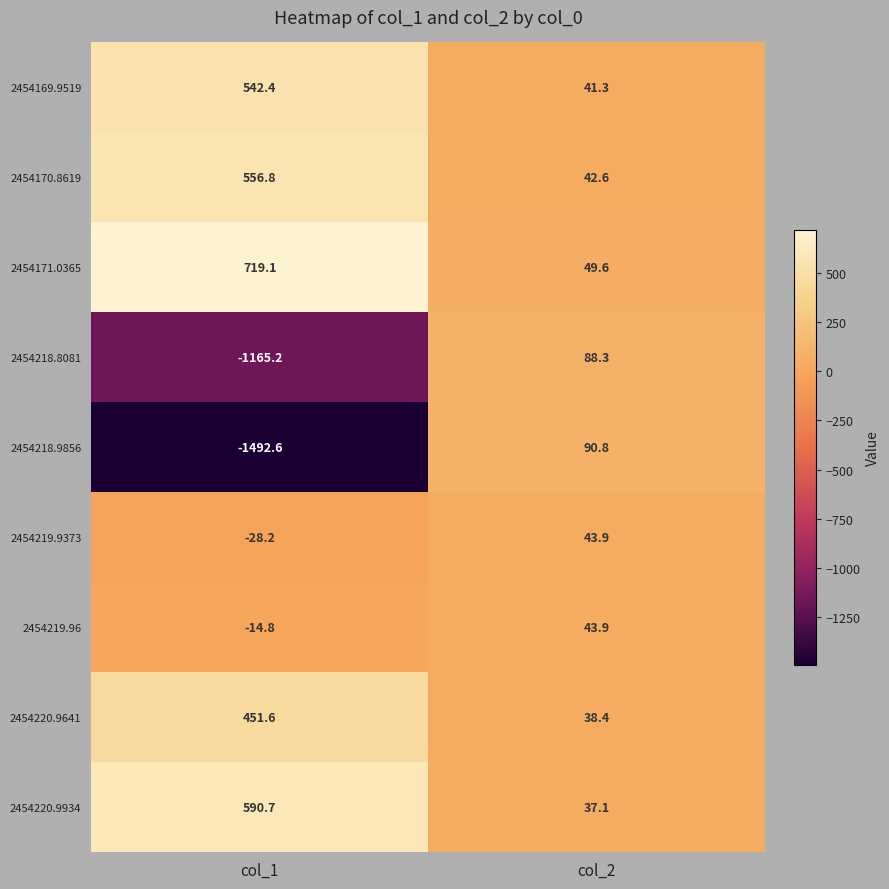

Which label corresponds to the smallest value in the chart?

col_1